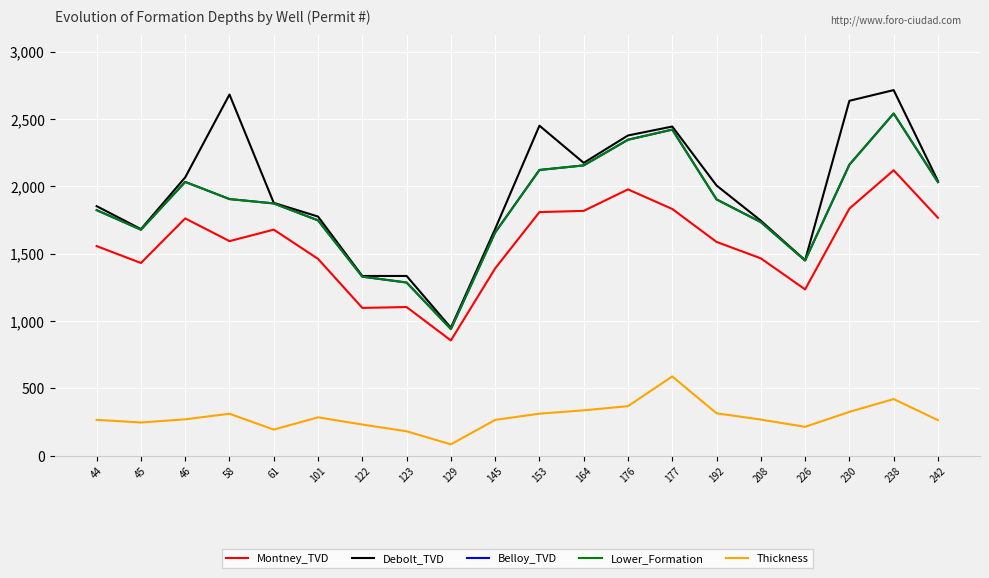

At which label does Belloy_TVD reach its minimum?

129